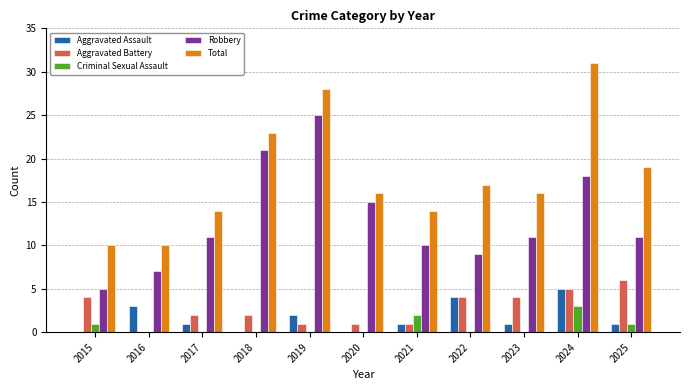

Which series changed the most between 2015 and 2022?

Total